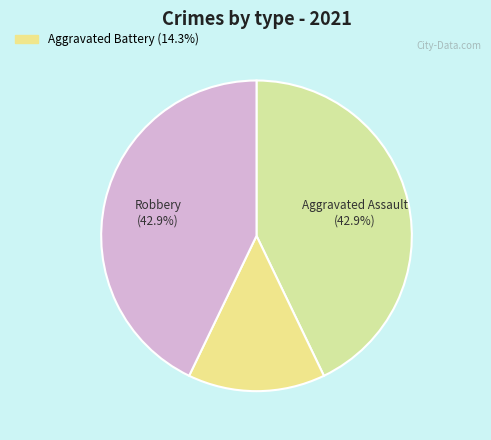

Count the number of slices in the pie.

3